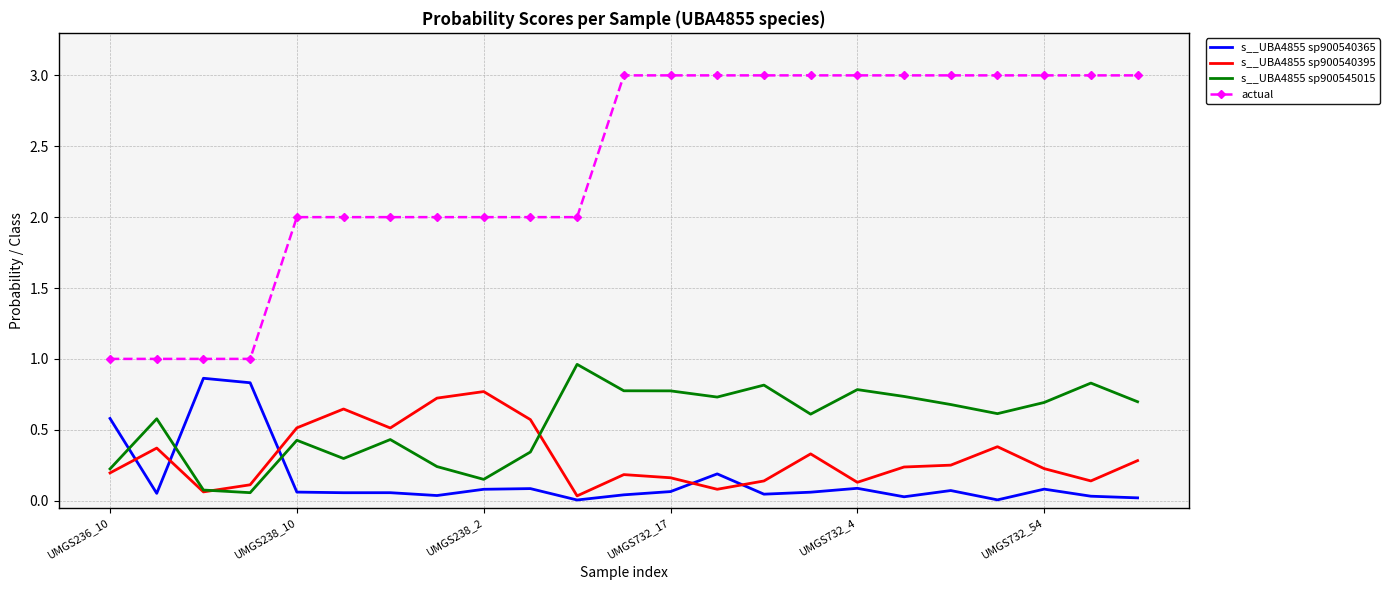

How many intersections are there between s__UBA4855 sp900545015 and s__UBA4855 sp900540395?

2